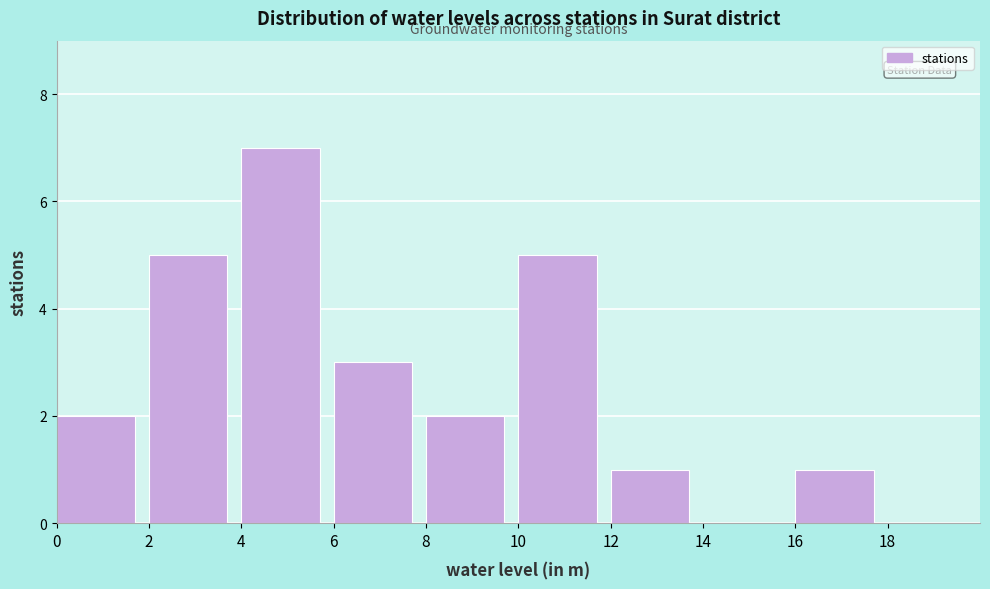

Reading left to right, transcribe this chart: for each bar, give the range it covers on the x-axis and its height. The values are not printed on the chart, so give them approximately, as read against the axis.

0 to 2: 2
2 to 4: 5
4 to 6: 7
6 to 8: 3
8 to 10: 2
10 to 12: 5
12 to 14: 1
14 to 16: 0
16 to 18: 1